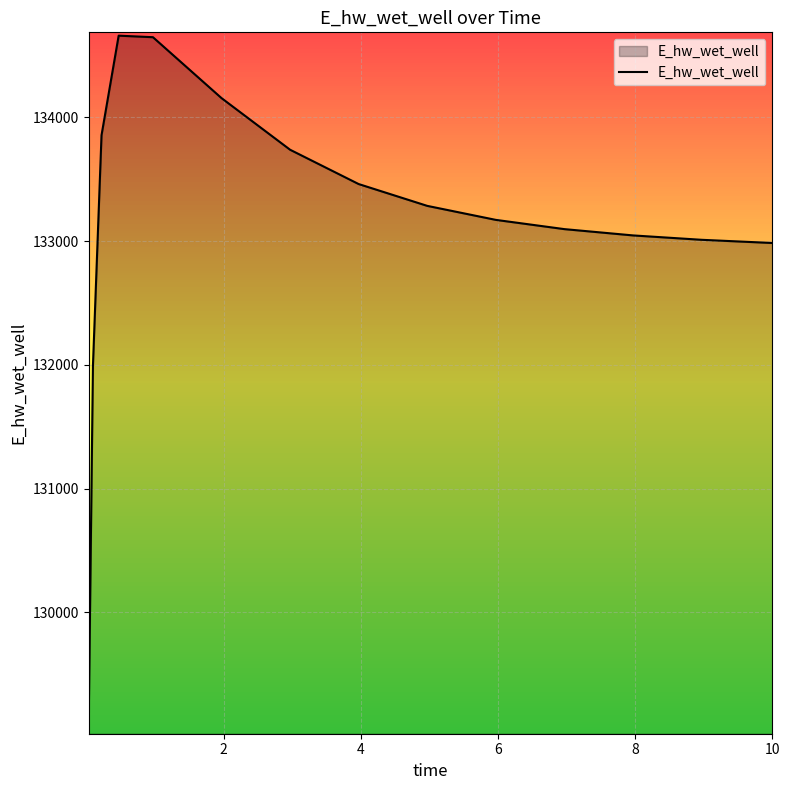

What is the difference between the maximum and minimum values?

5578.2